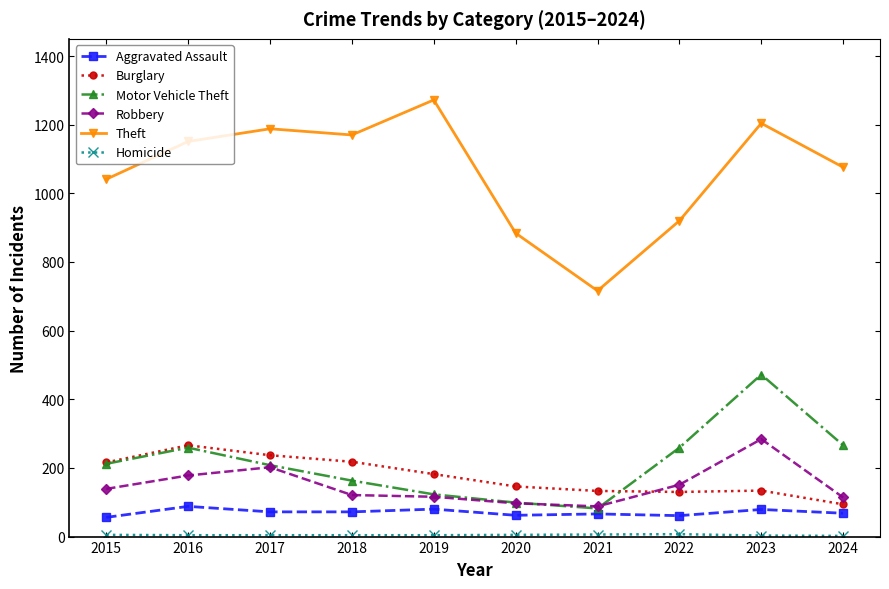

At which label does Burglary first exceed 182?

2015